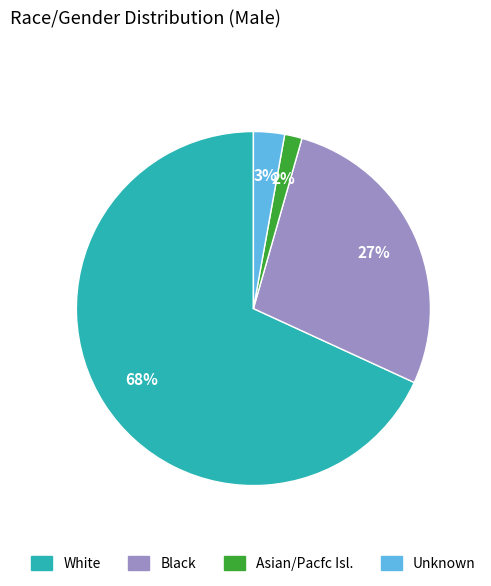

Is there a majority slice in this chart?

Yes